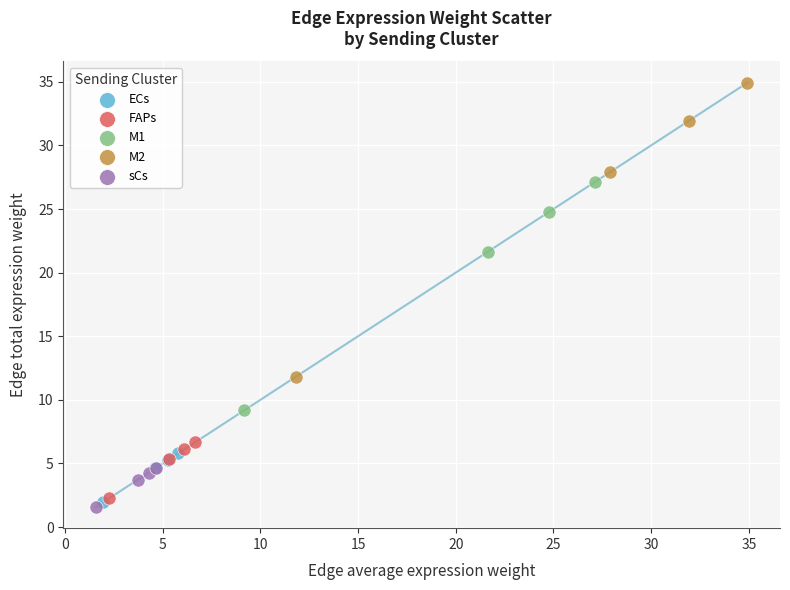

Which series has the widest spread of Y values?

M2